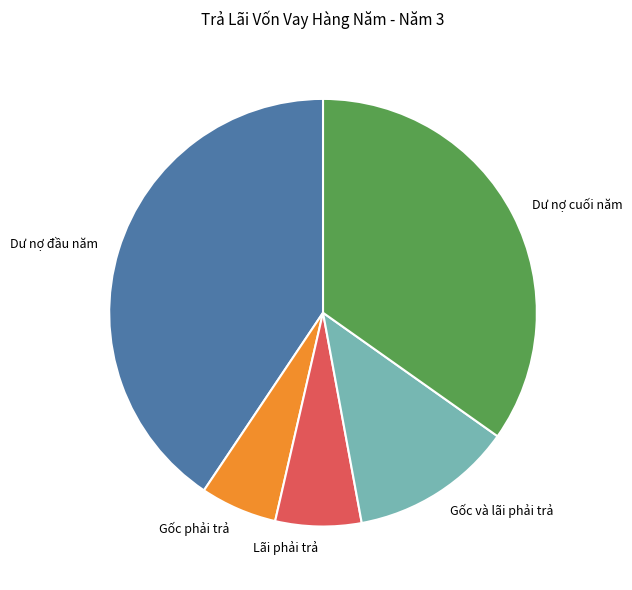

Approximately how many times larger is the value at Dư nợ cuối năm compared to Lãi phải trả?

5.4